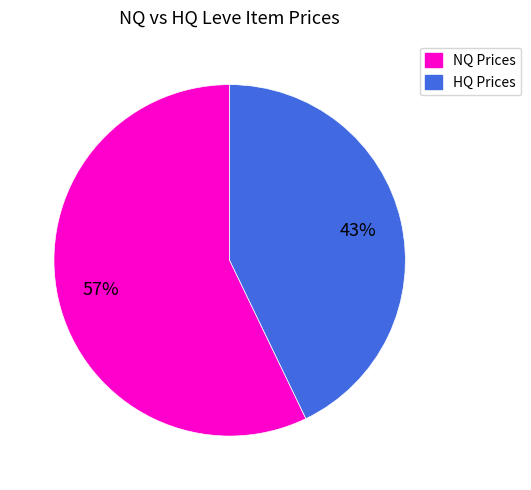

How many segments does this pie chart have?

2